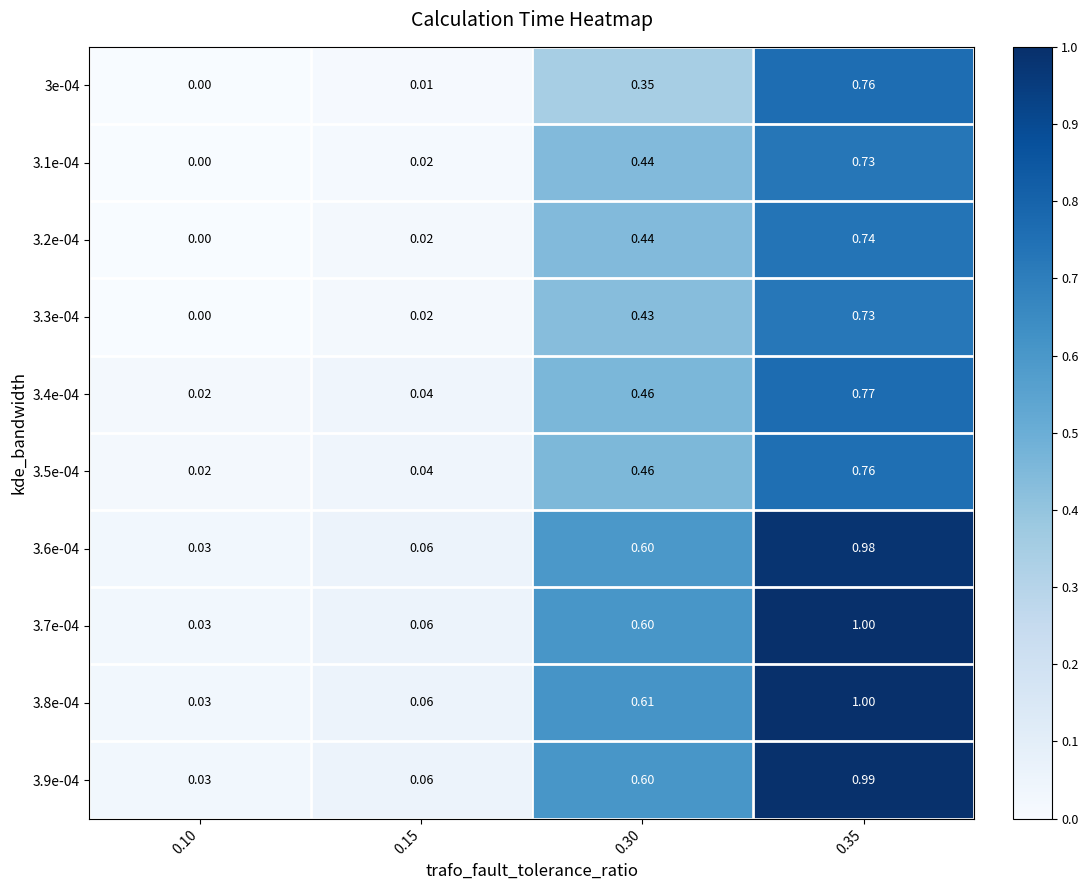

What is the total value across all series at 0.35?

8.5